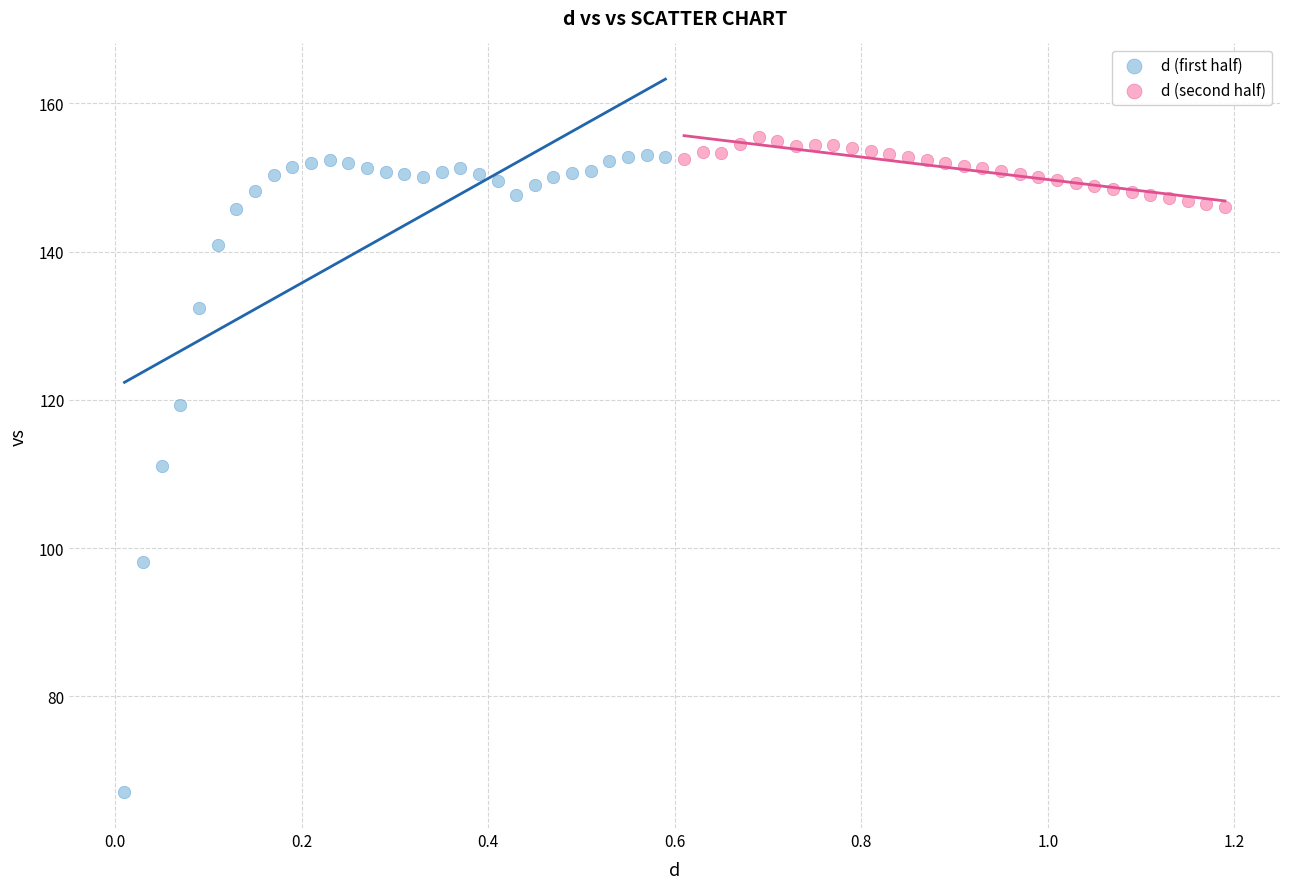

Which series has the widest spread of Y values?

d (first half)